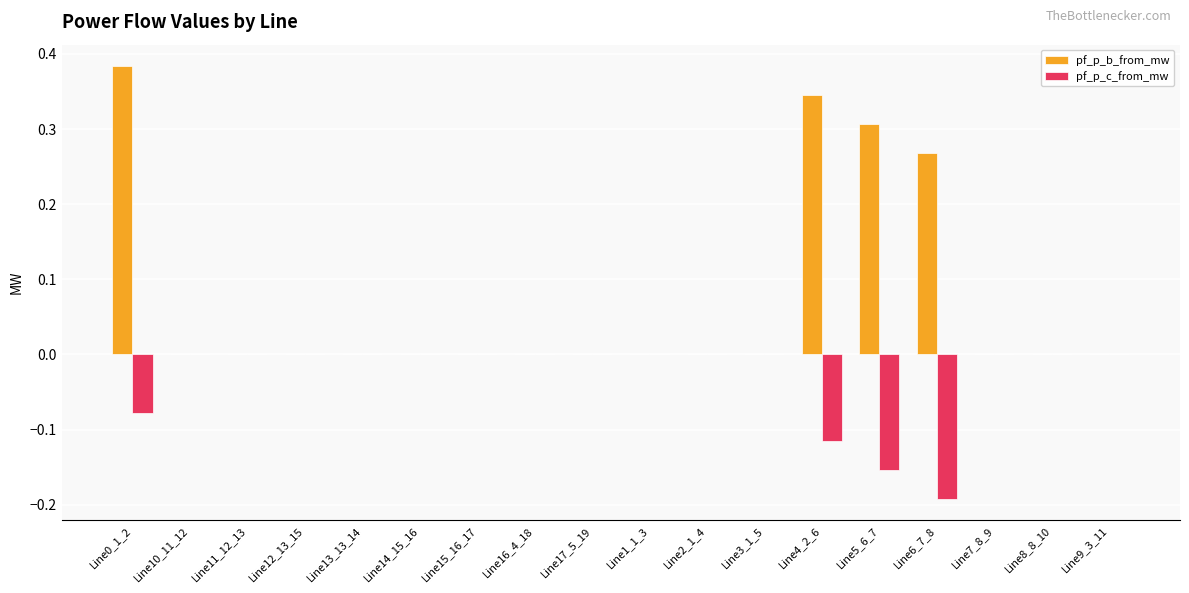

At which category is the sum across all series the highest?

Line0_1_2